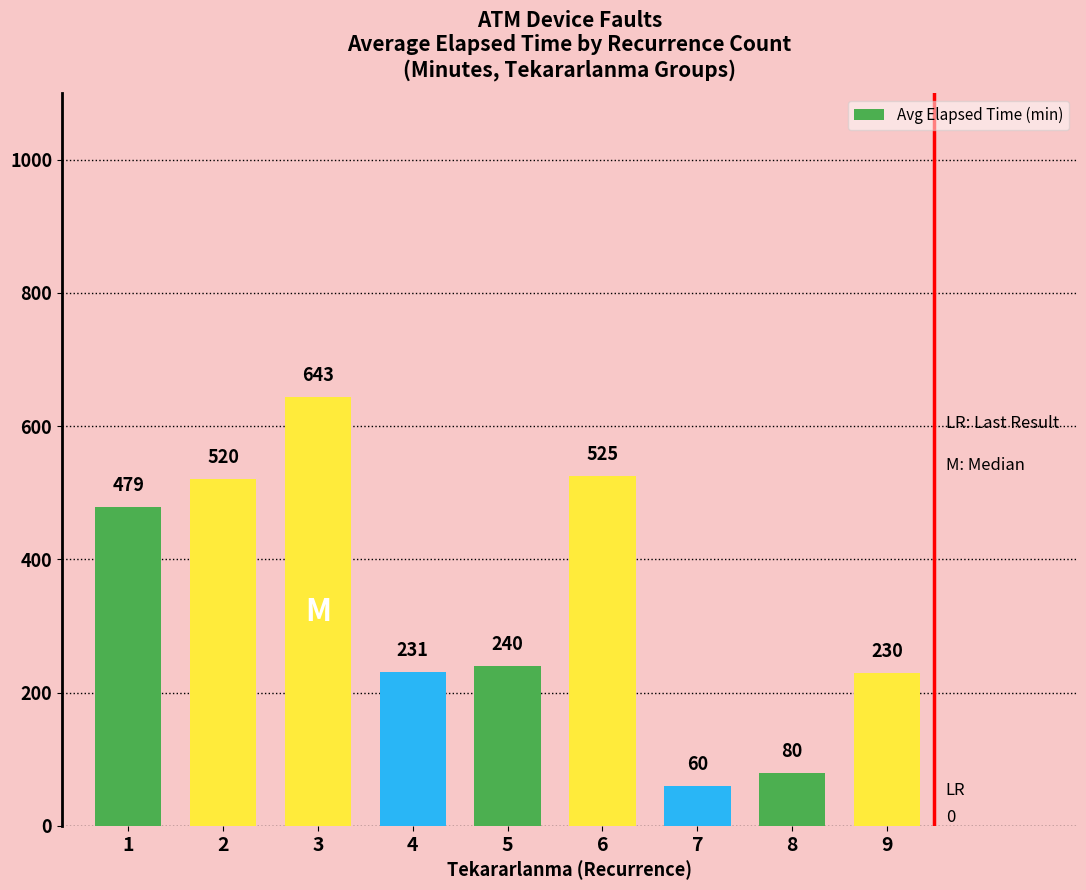

How many categories are shown in the chart?

9